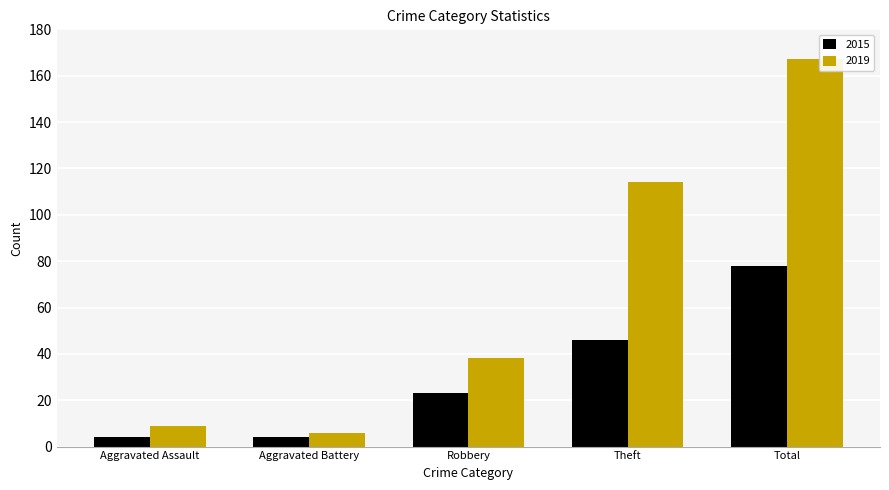

True or false: 2019 has a value of 9 at Aggravated Assault.

True